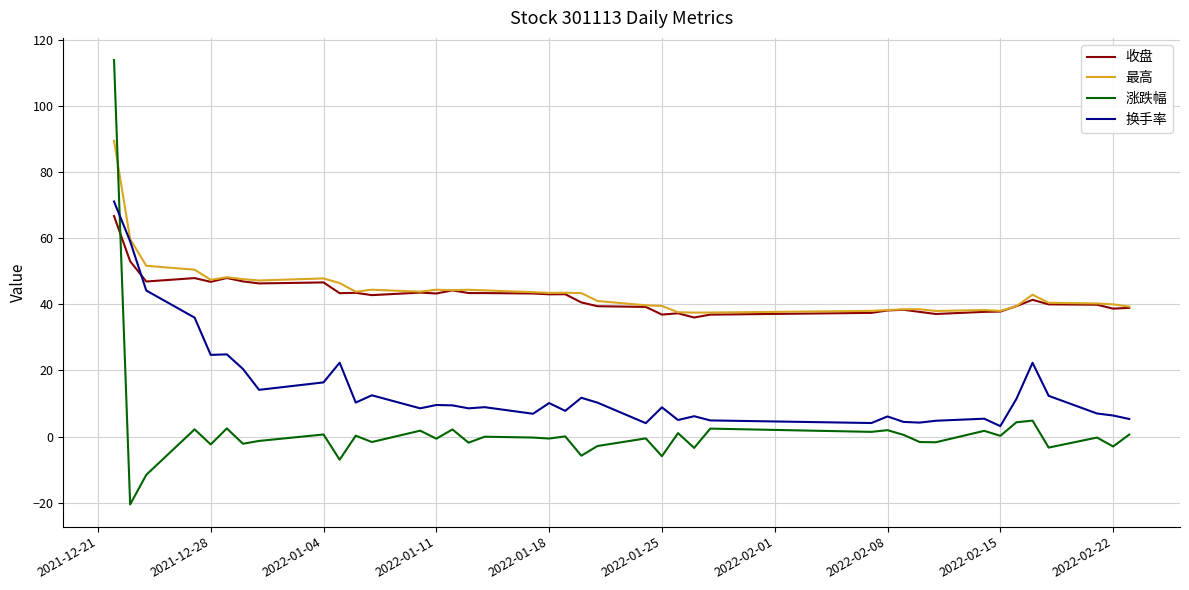

Which series has the largest range (max minus min)?

涨跌幅